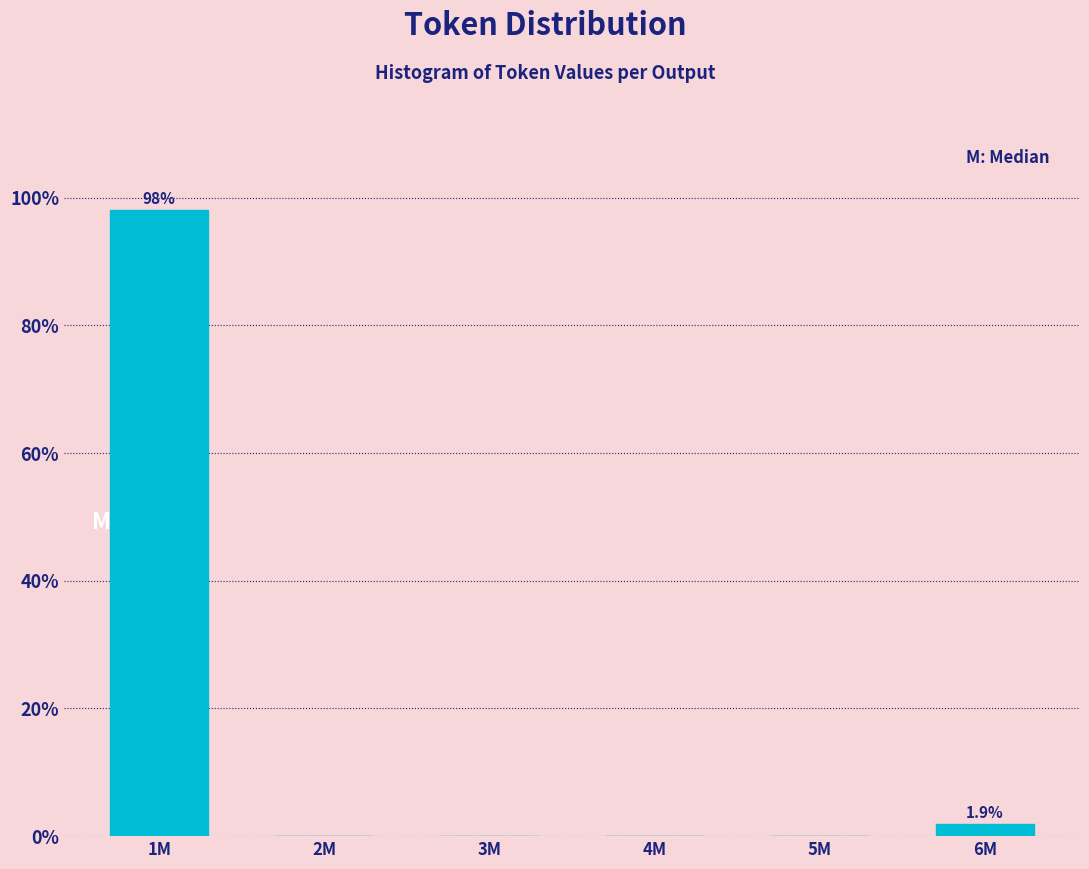

Reading left to right, extract all data points from this chart.

1M=98.1	2M=0.0	3M=0.0	4M=0.0	5M=0.0	6M=1.9